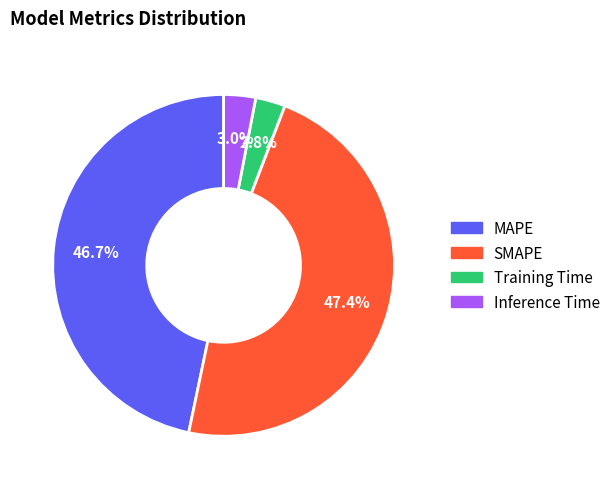

Is it true that SMAPE is 38% of the pie?

False